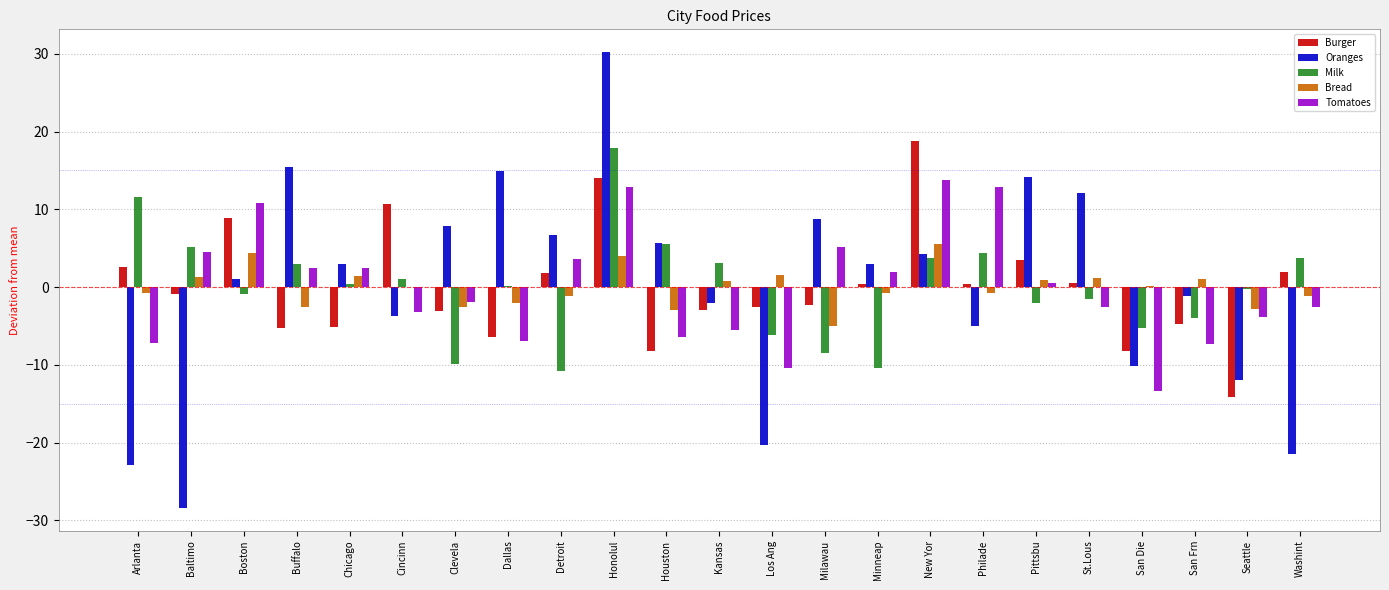

Is it true that Tomatoes equals -2.0 at Clevela?

True